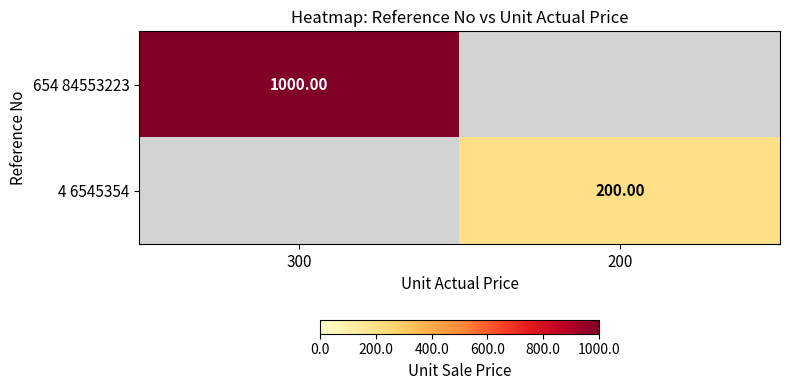

Is the value of 4 6545354 at 200 greater than the value of 654 84553223 at 300?

No